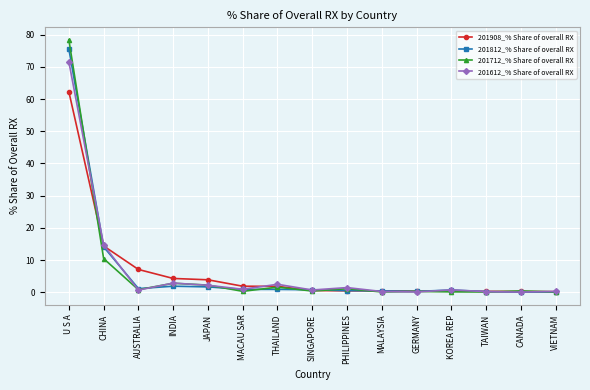

How many series are shown in this chart?

4